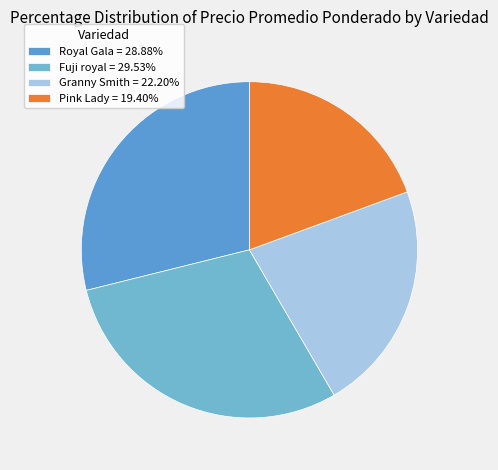

To the nearest percent, what is the average slice percentage?

25%